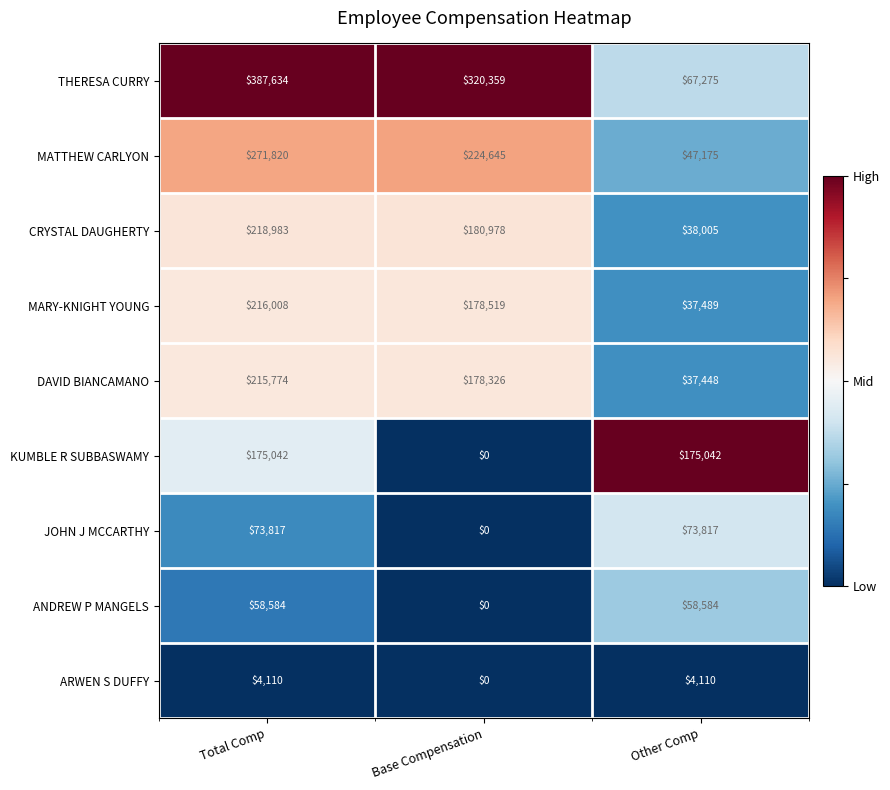

Where does the THERESA CURRY series first go above 320359?

Total Comp